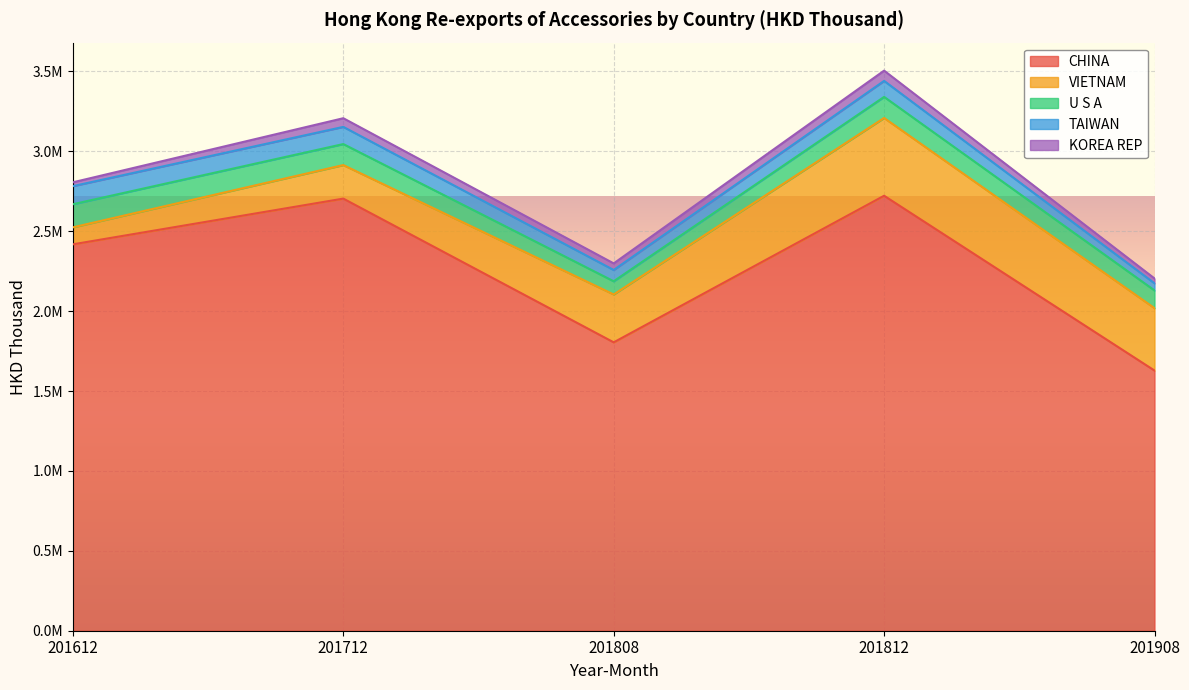

Where is the first local maximum for U S A?

201812